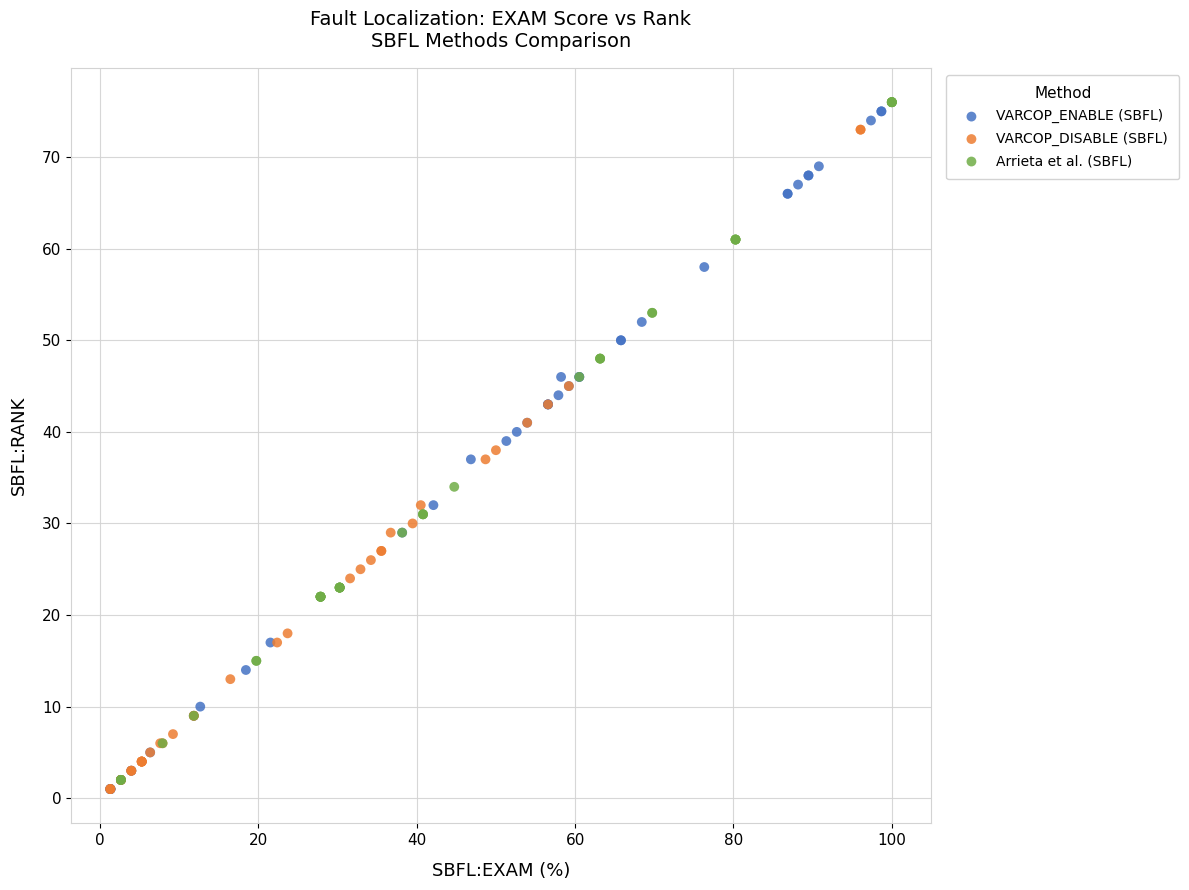

What are all the series names shown in the legend?

VARCOP_ENABLE (SBFL), VARCOP_DISABLE (SBFL), Arrieta et al. (SBFL)